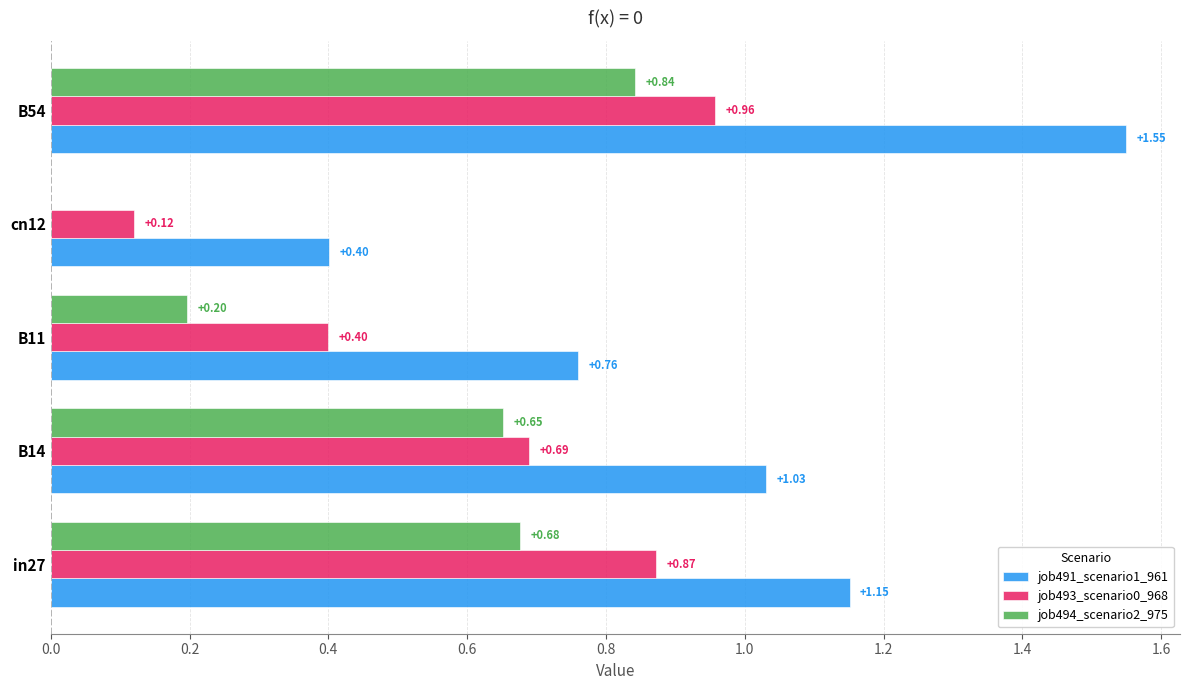

At which label does job494_scenario2_975 reach its peak?

B54